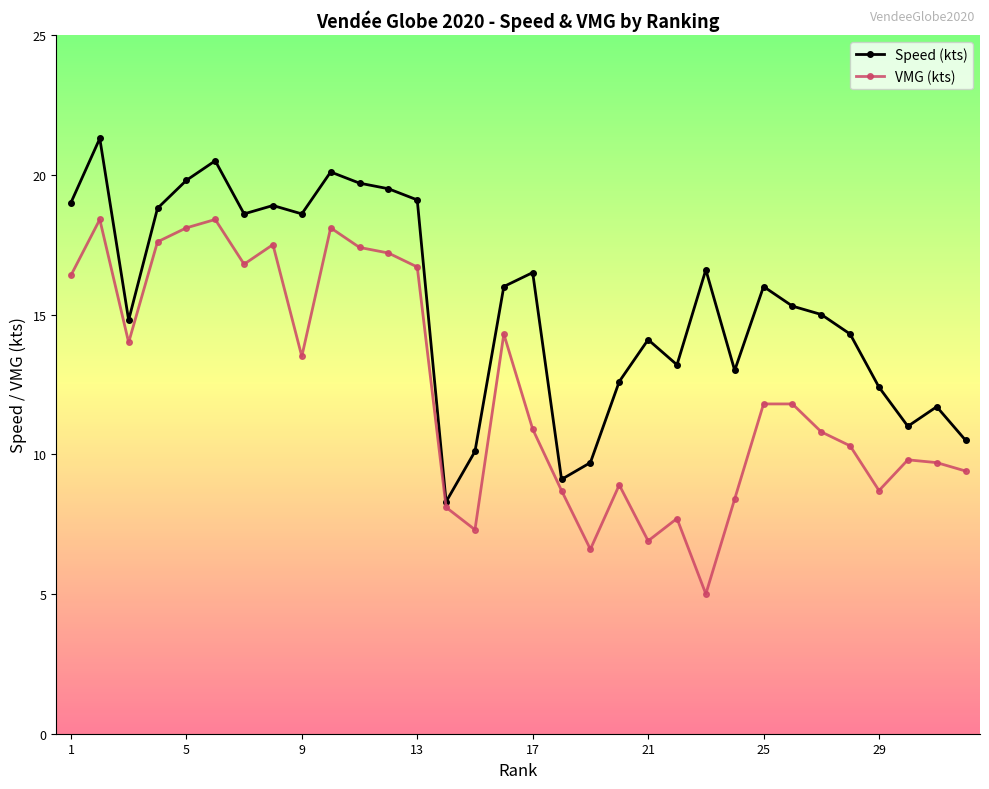

True or false: VMG (kts) has more than 2 points higher than both neighbors.

True